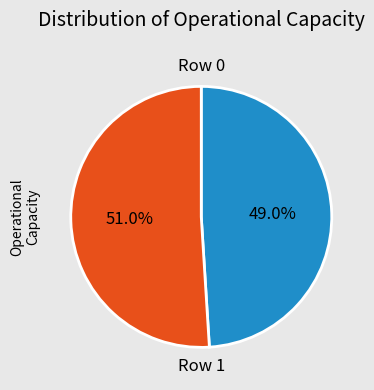

Rank the categories by value from highest to lowest.

Row 1, Row 0